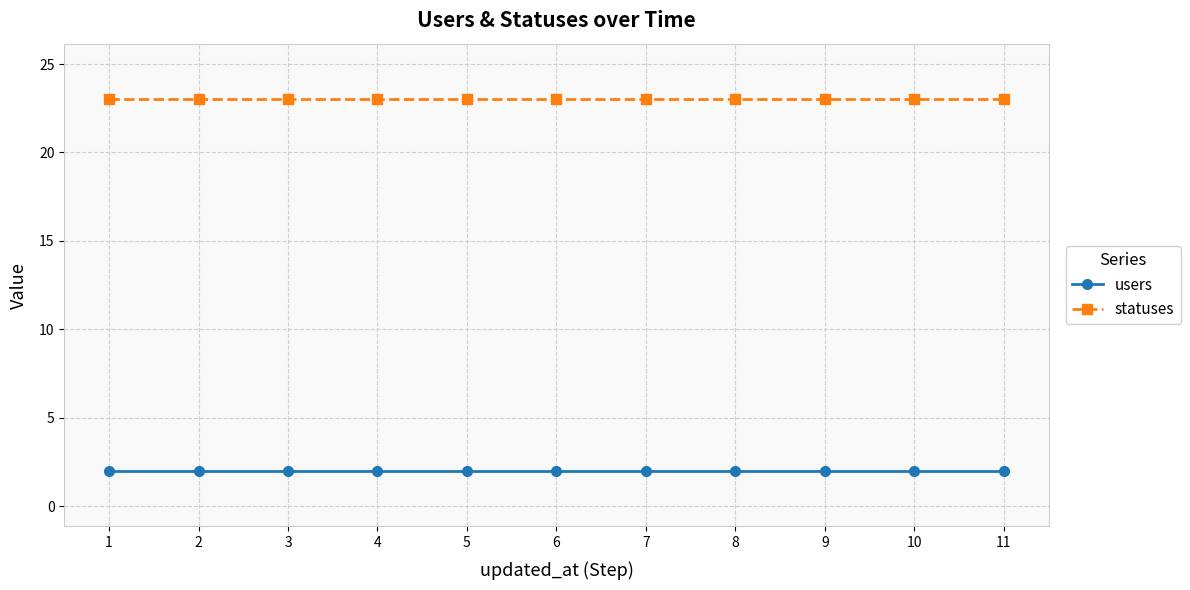

Rank the series by their average value, from lowest to highest.

users, statuses